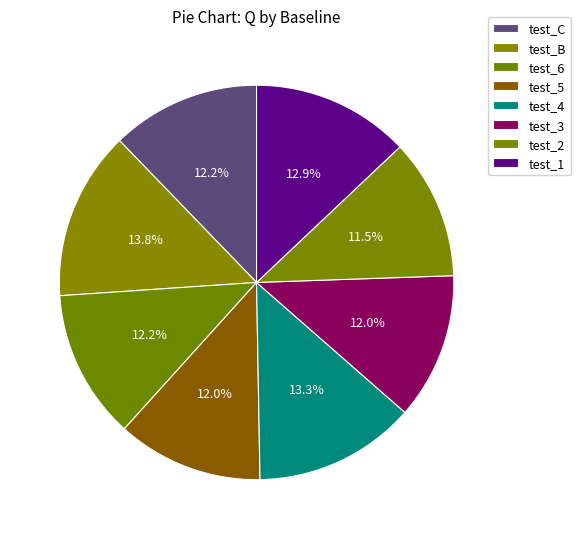

How many segments does this pie chart have?

8